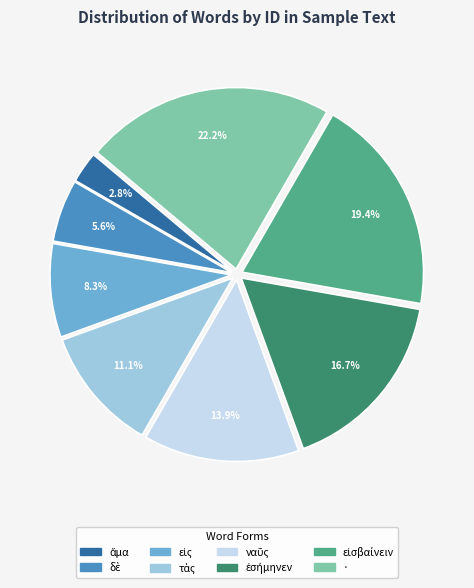

Which slice is the largest?

·